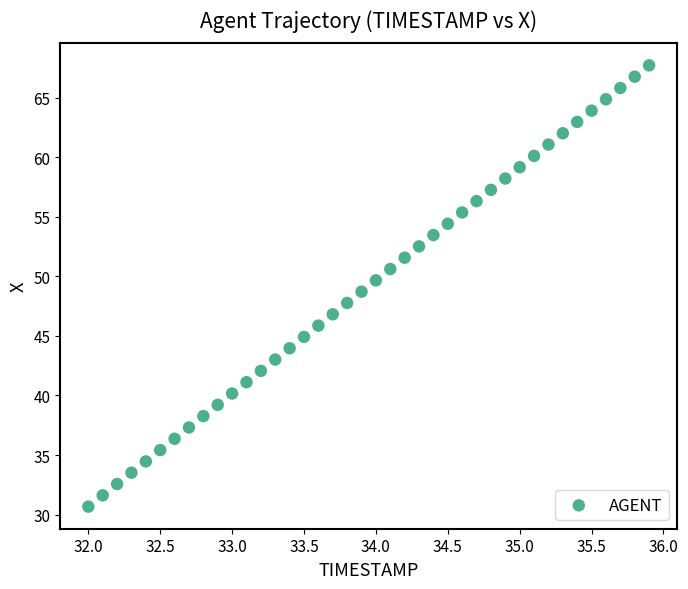

What is the range of X values (max minus min)?

3.9